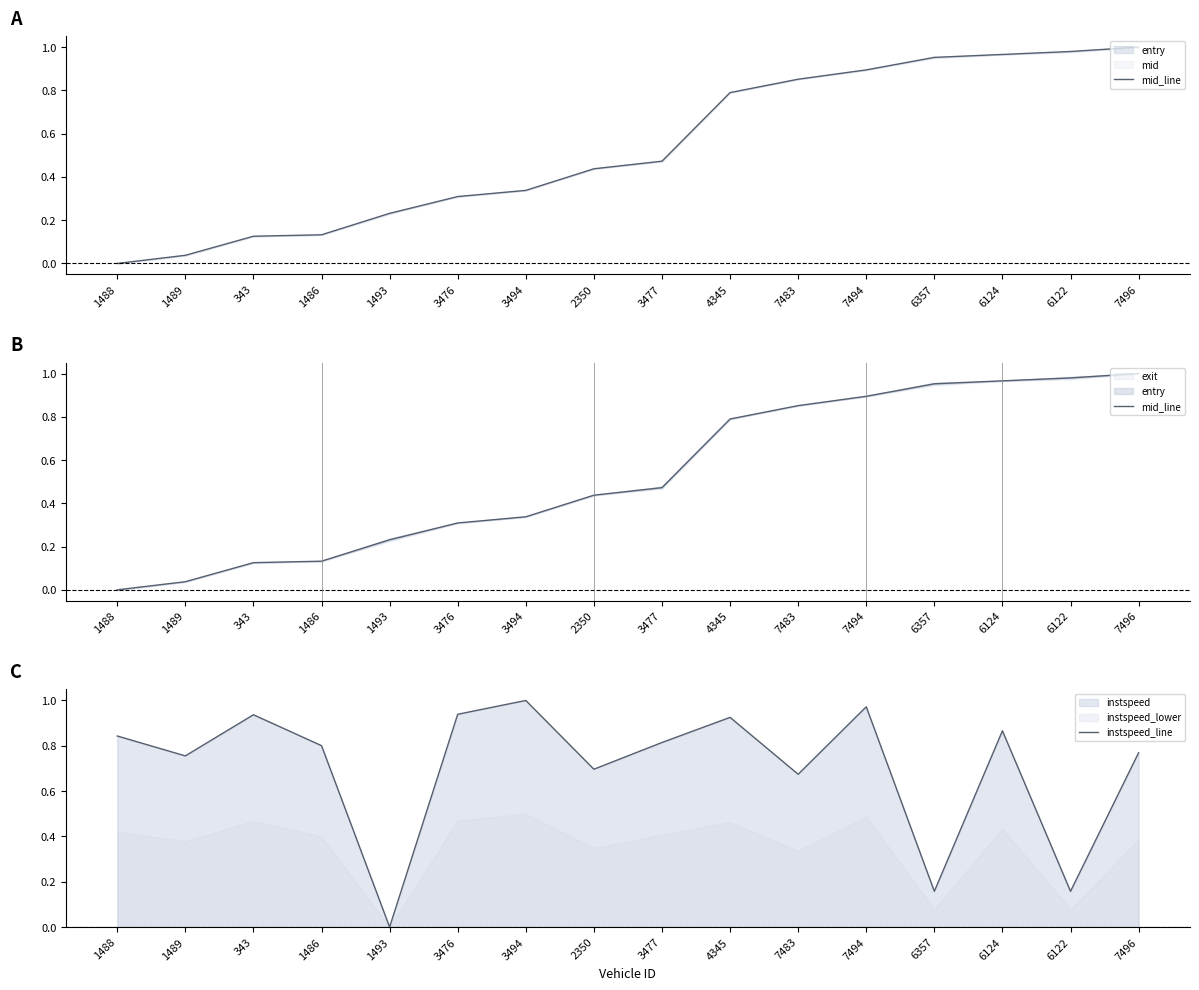

Where do mid_line and instspeed_line first cross each other?

1486 and 1493